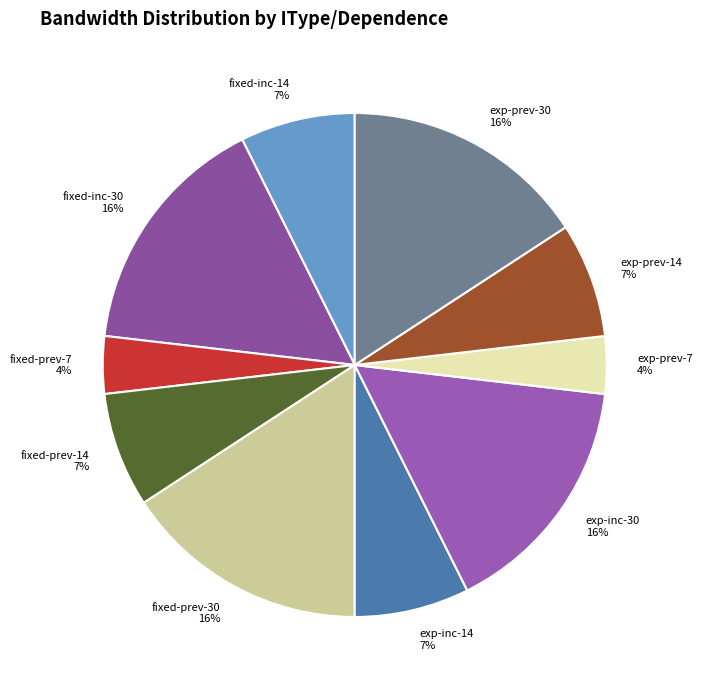

True or false: fixed-prev-14 accounts for 7% of the total.

True